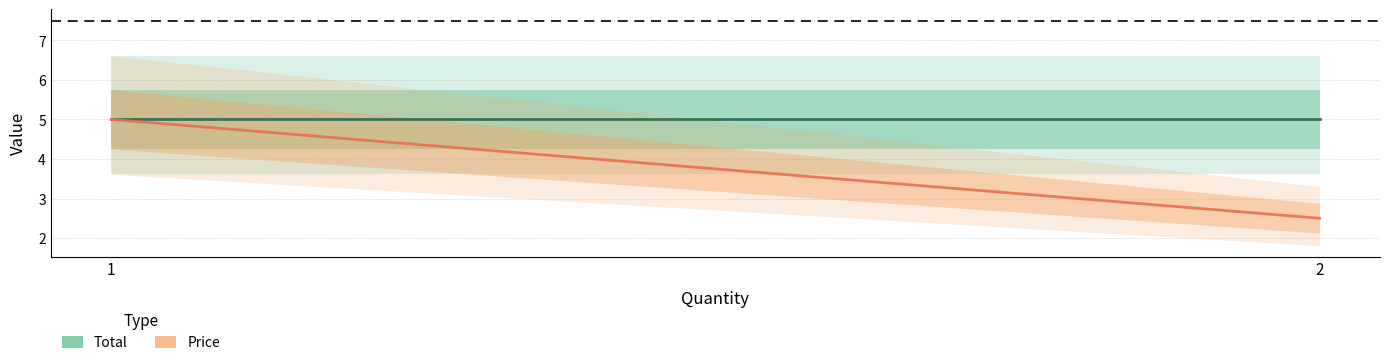

Does the chart have visible grid lines?

Yes